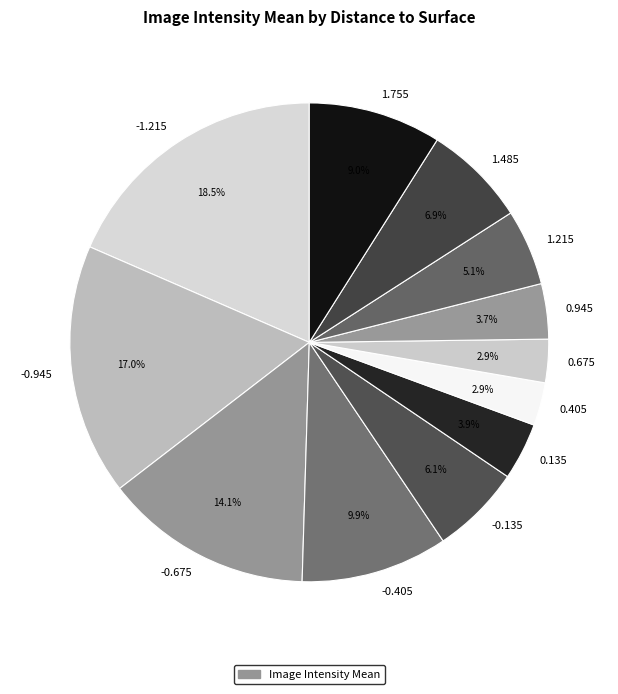

Is there any slice that represents more than half of the pie?

No